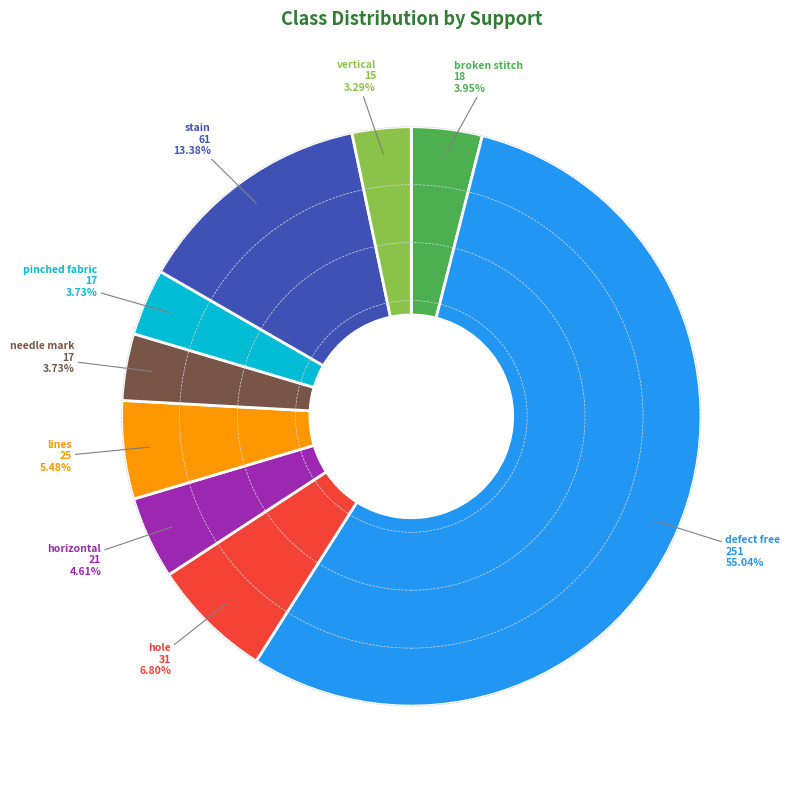

Which slice is the smallest?

vertical